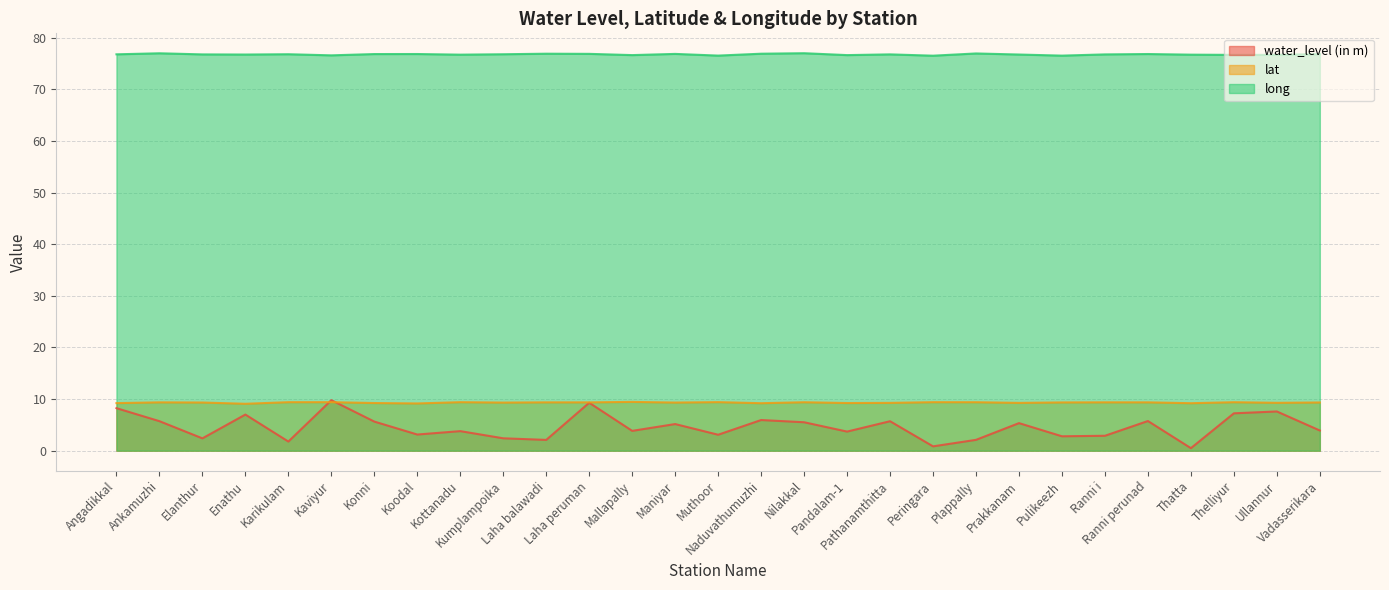

At which label is water_level (in m) closest to 5?

Maniyar